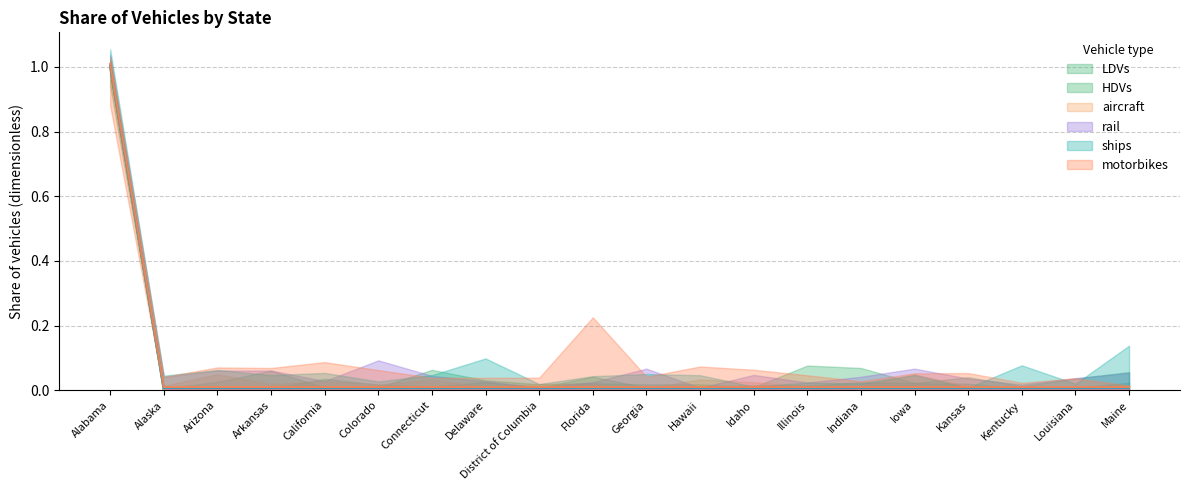

At which label does LDVs reach its minimum?

Alaska